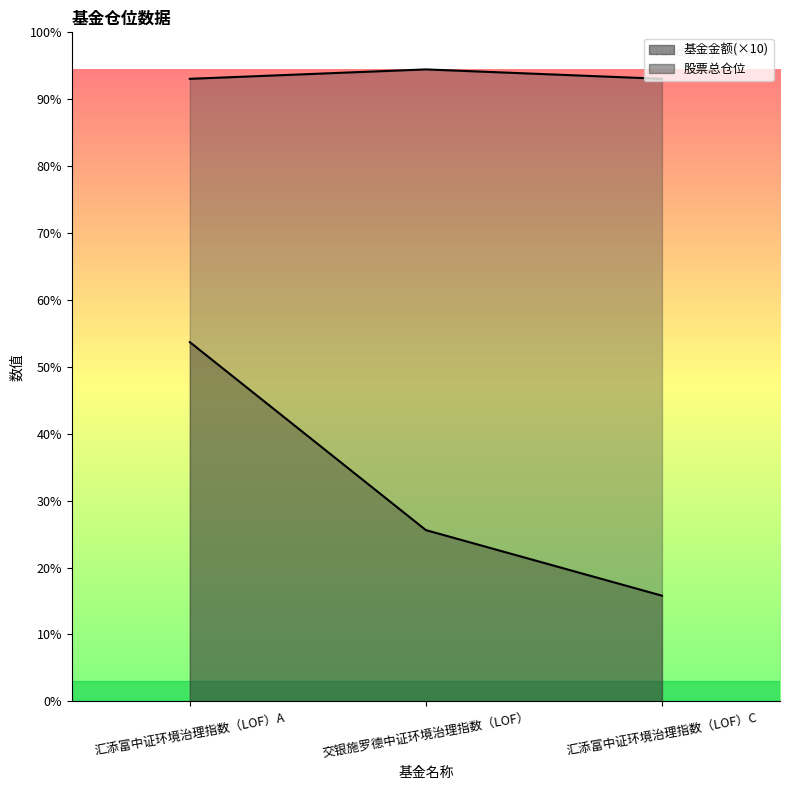

Is it true that 基金金额 equals 41.3 at 交银施罗德中证环境治理指数（LOF）?

False